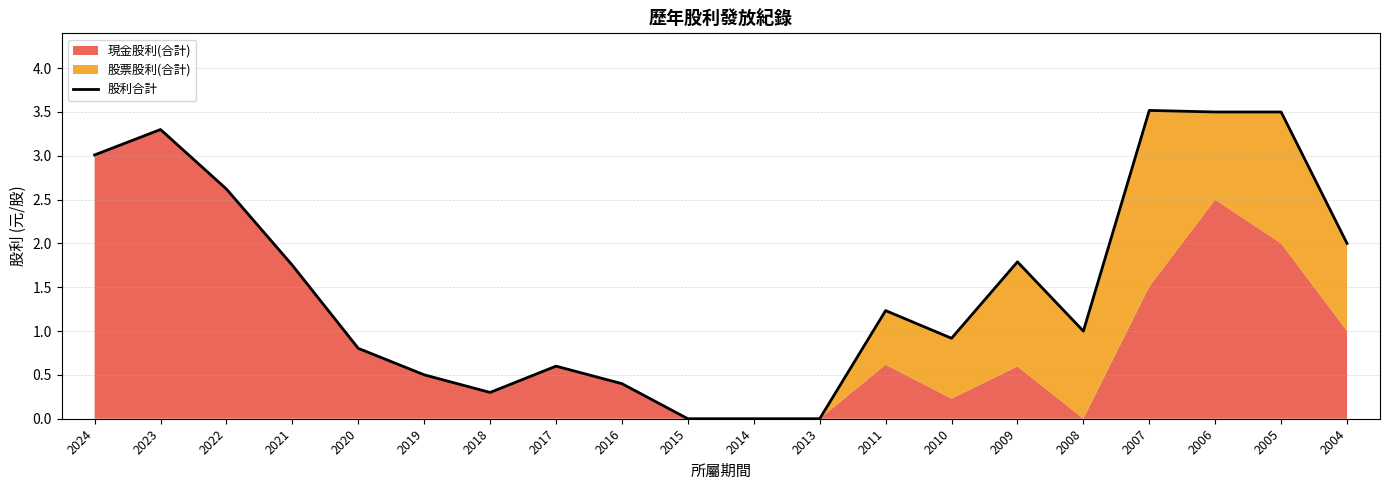

The chart shows a value of 0.3 at 2018. True or false?

True